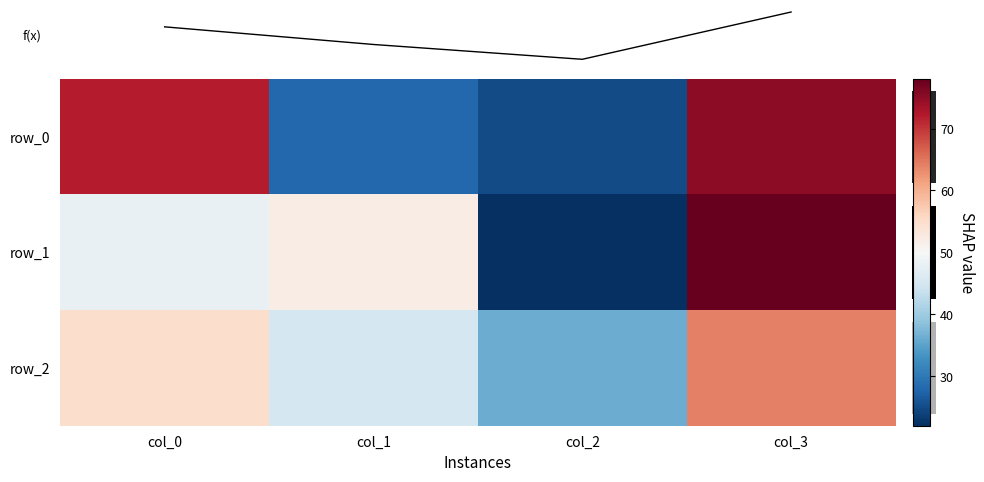

What is the minimum value for row_2?

36